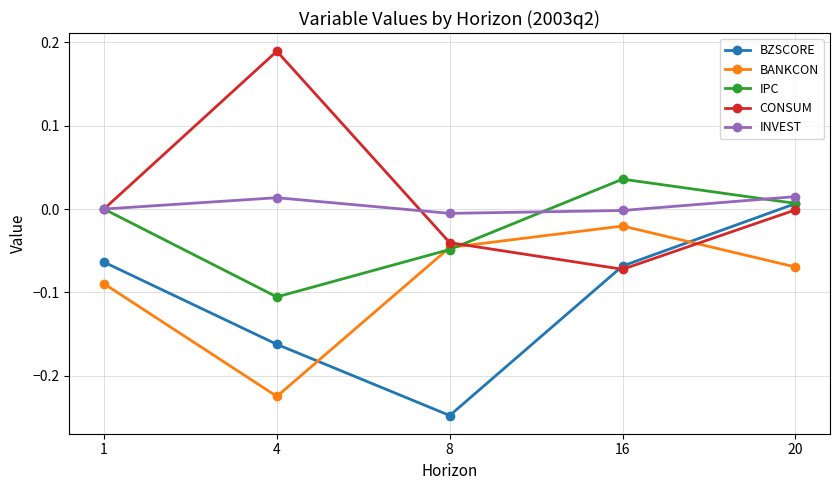

At which label does BZSCORE reach its peak?

20